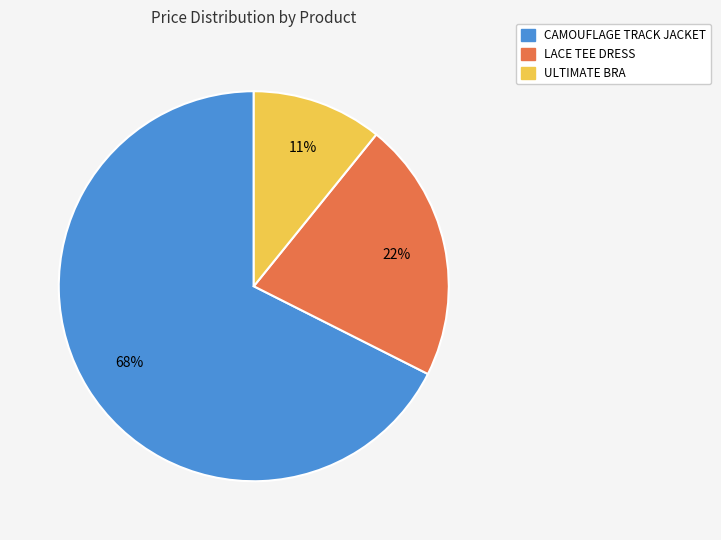

Is it true that ULTIMATE BRA is 16% of the pie?

False